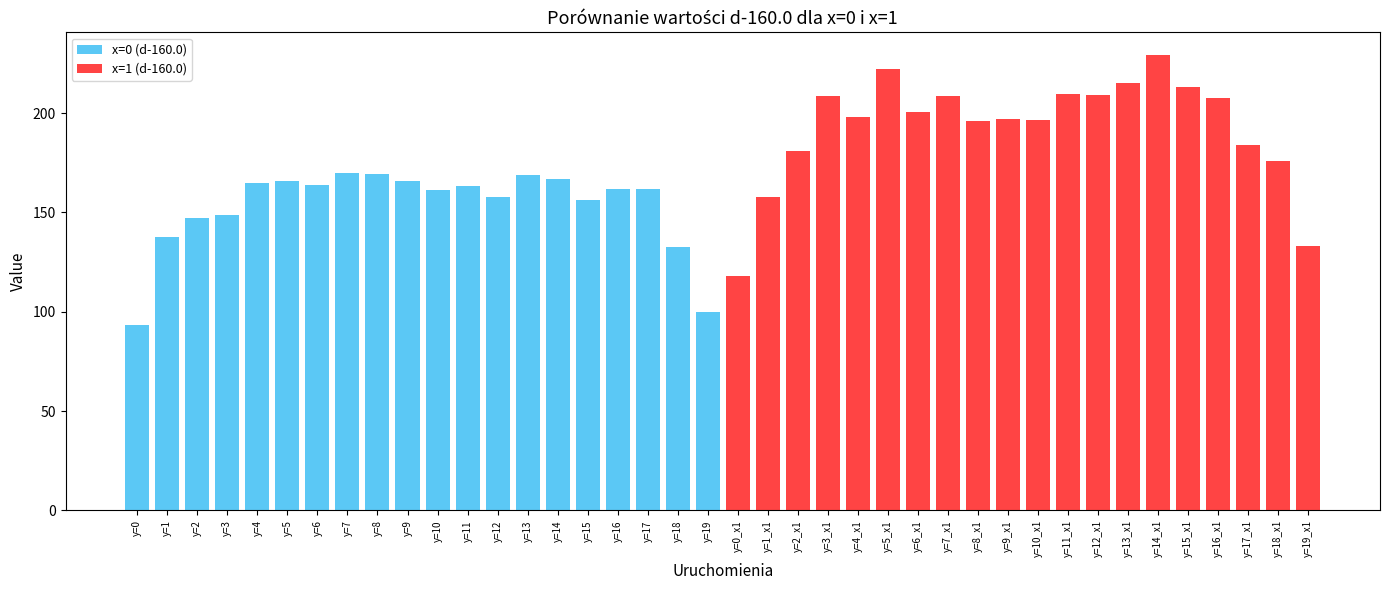

Count the number of categories in the chart.

40